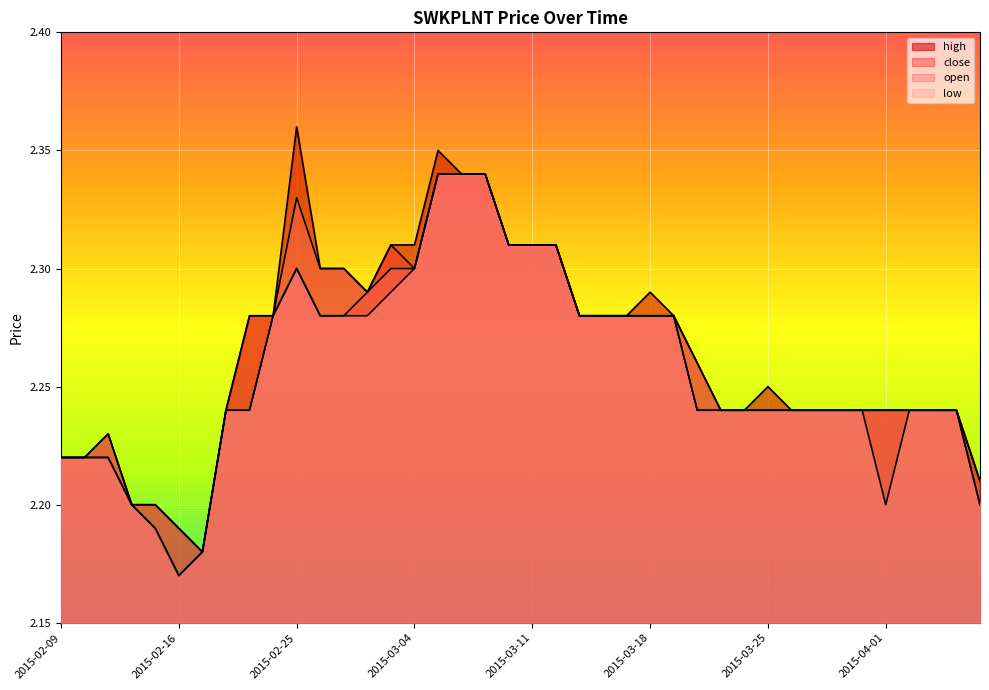

True or false: close has a value of 2.2 at 2015-04-02.

True